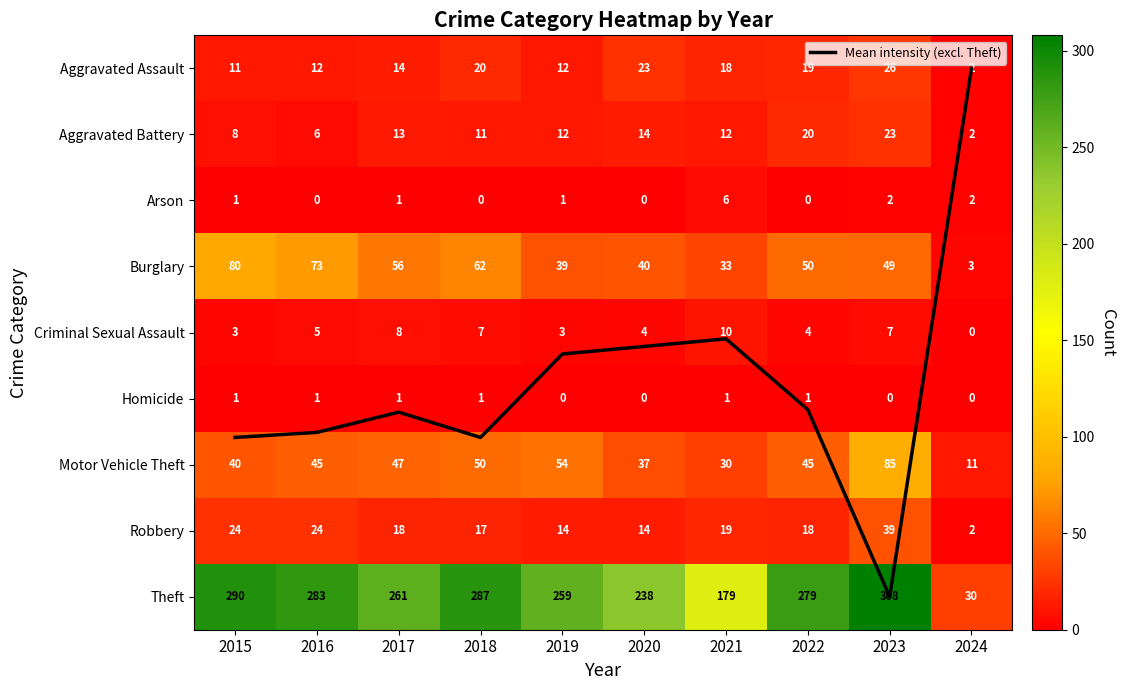

List the labels in order of Aggravated Battery value, smallest first.

2024, 2016, 2015, 2018, 2019, 2021, 2017, 2020, 2022, 2023